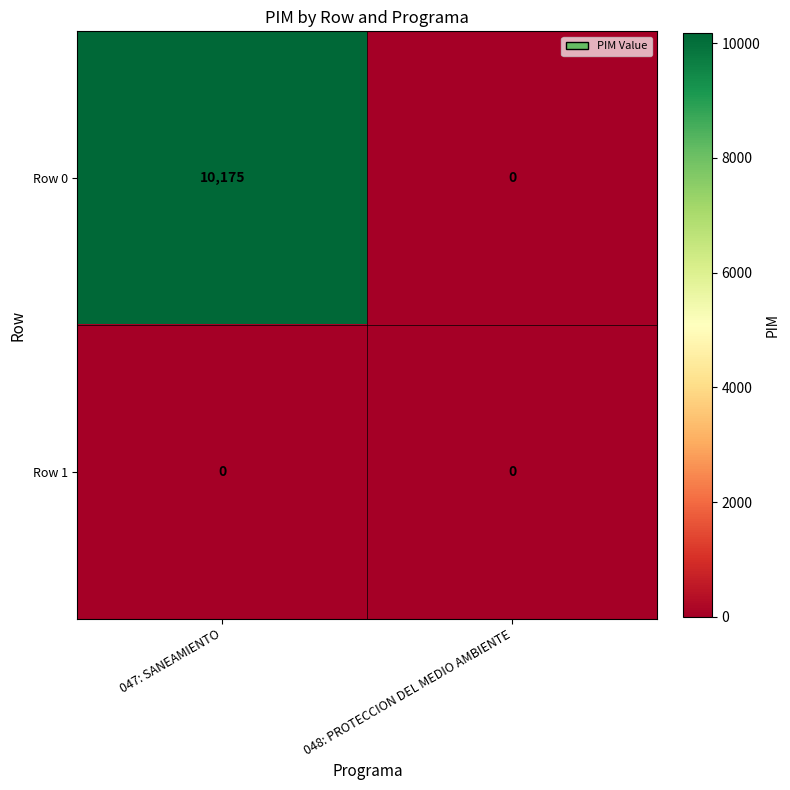

The value of Row 0 at 047: SANEAMIENTO is 10175. True or false?

True